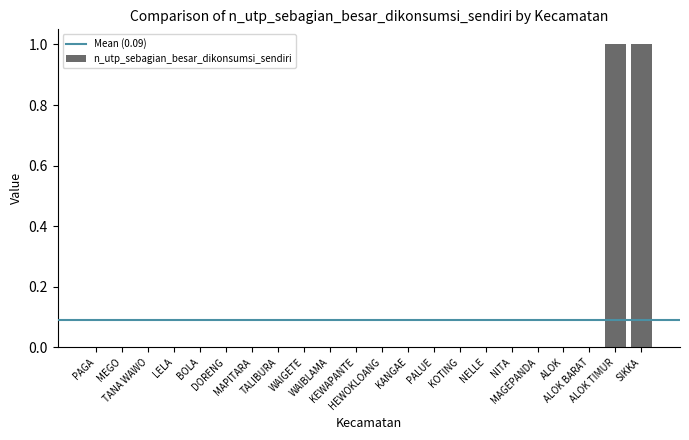

What is the greatest value displayed?

1